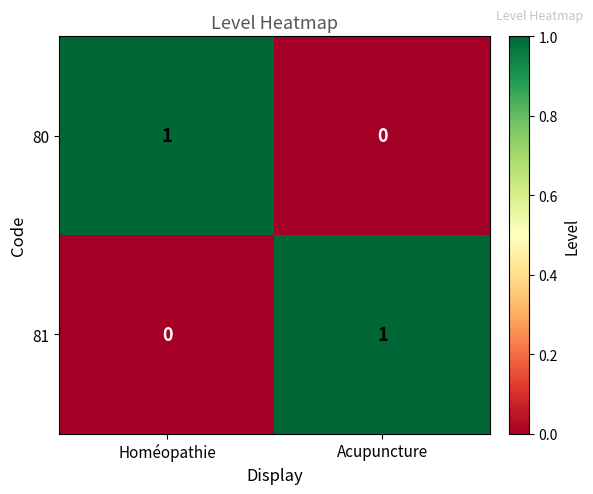

Reading left to right, what are all the values shown in this chart?

80: 1	0
81: 0	1